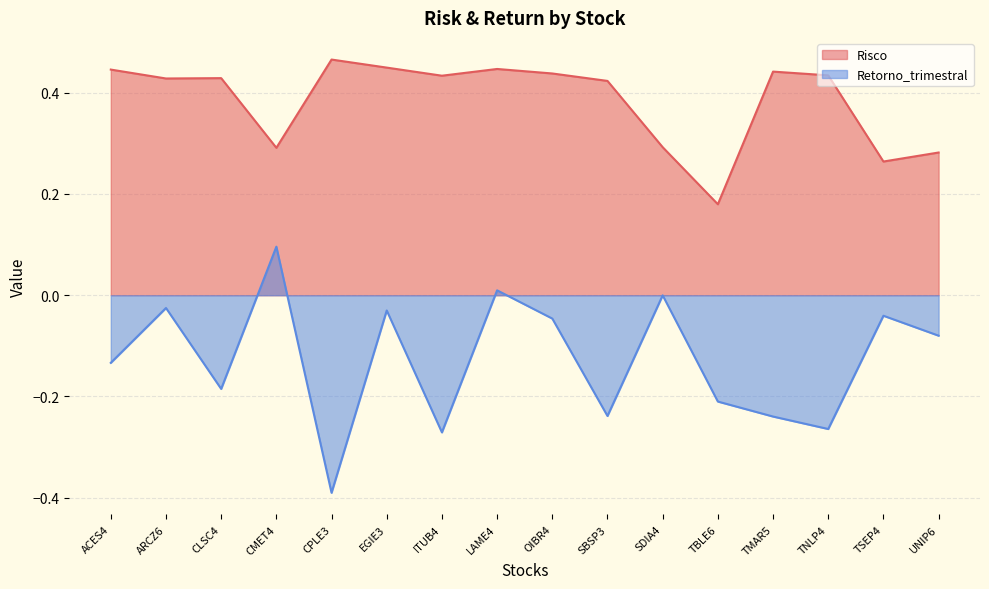

What is the spread (max minus min) of values at TNLP4?

0.7